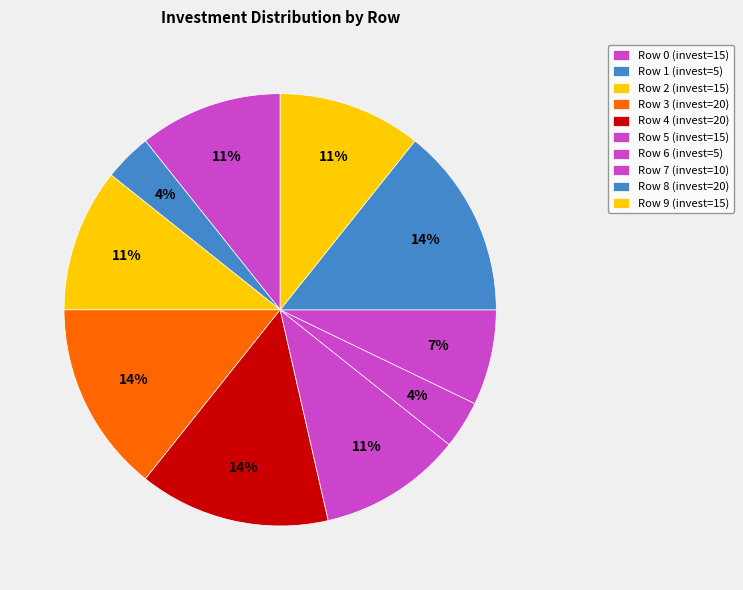

How many segments does this pie chart have?

10